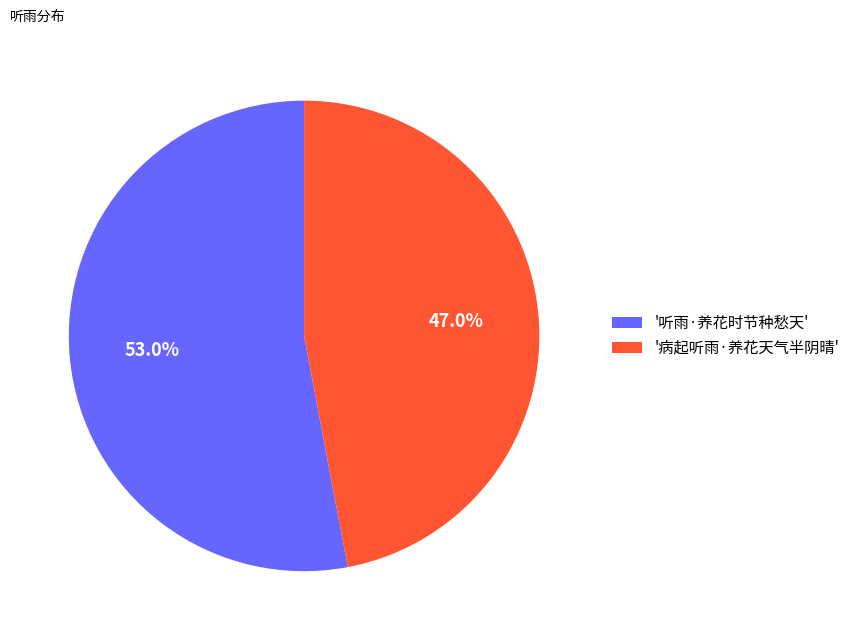

Between '病起听雨·养花天气半阴晴' and '听雨·养花时节种愁天', which is larger?

'听雨·养花时节种愁天'